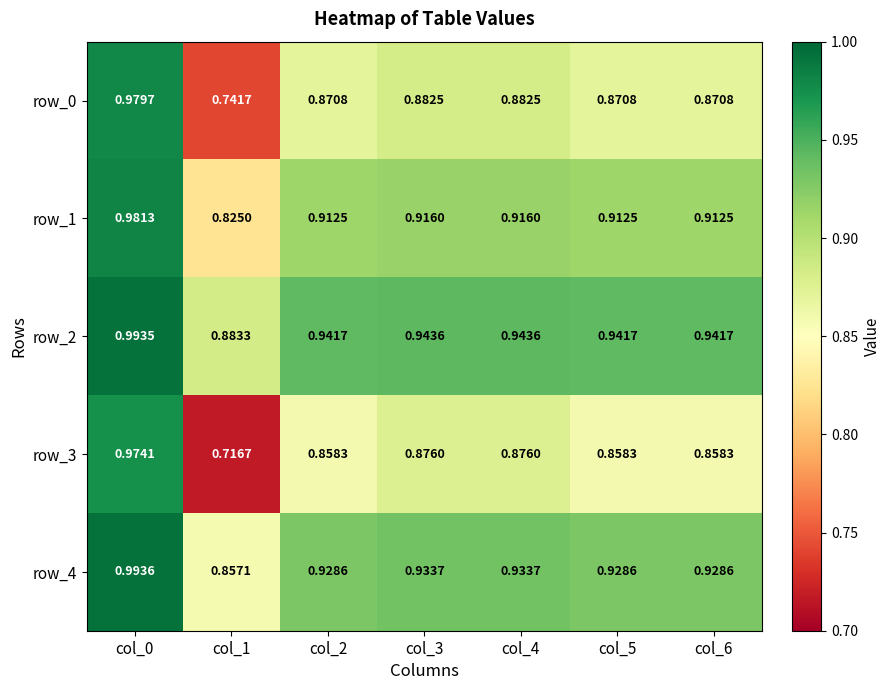

Reading left to right, transcribe all the data shown in this chart.

row_0: col_0=1.0	col_1=0.7	col_2=0.9	col_3=0.9	col_4=0.9	col_5=0.9	col_6=0.9
row_1: col_0=1.0	col_1=0.8	col_2=0.9	col_3=0.9	col_4=0.9	col_5=0.9	col_6=0.9
row_2: col_0=1.0	col_1=0.9	col_2=0.9	col_3=0.9	col_4=0.9	col_5=0.9	col_6=0.9
row_3: col_0=1.0	col_1=0.7	col_2=0.9	col_3=0.9	col_4=0.9	col_5=0.9	col_6=0.9
row_4: col_0=1.0	col_1=0.9	col_2=0.9	col_3=0.9	col_4=0.9	col_5=0.9	col_6=0.9